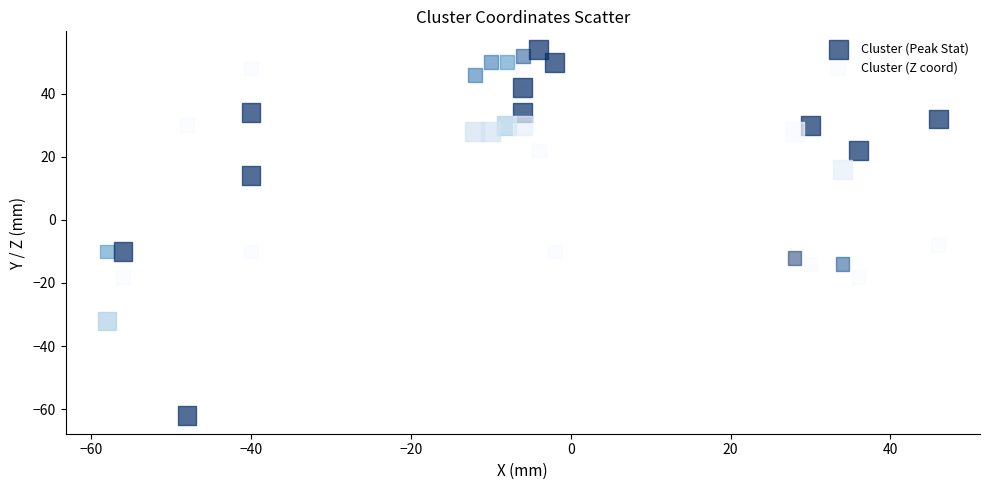

What are all the series names shown in the legend?

Cluster (Peak Stat), Cluster (Z coord)